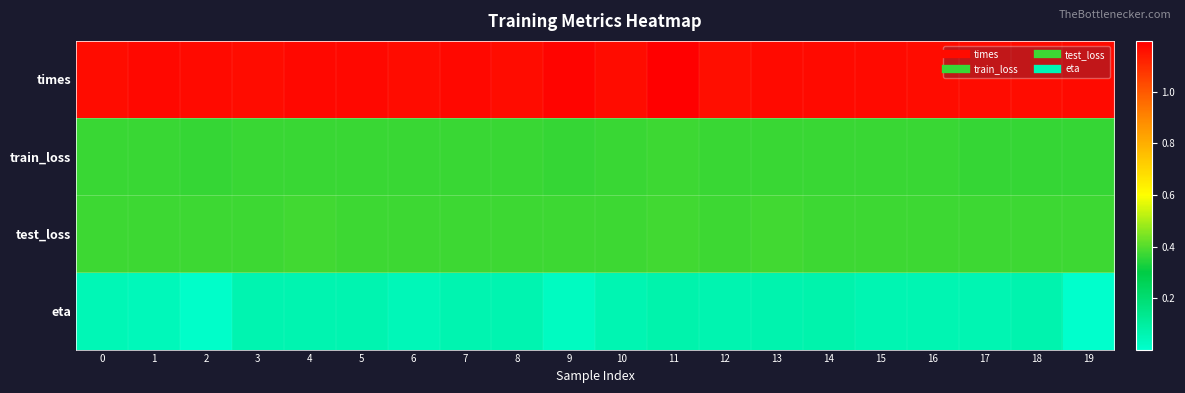

Reading left to right, transcribe all the data shown in this chart.

times: 0=1.2	1=1.2	2=1.2	3=1.2	4=1.2	5=1.2	6=1.2	7=1.2	8=1.2	9=1.2	10=1.2	11=1.2	12=1.2	13=1.2	14=1.2	15=1.2	16=1.2	17=1.2	18=1.2	19=1.2
train_loss: 0=0.4	1=0.4	2=0.4	3=0.4	4=0.4	5=0.4	6=0.4	7=0.4	8=0.4	9=0.4	10=0.4	11=0.4	12=0.4	13=0.4	14=0.4	15=0.4	16=0.4	17=0.4	18=0.4	19=0.4
test_loss: 0=0.4	1=0.4	2=0.4	3=0.4	4=0.4	5=0.4	6=0.4	7=0.4	8=0.4	9=0.4	10=0.4	11=0.4	12=0.4	13=0.4	14=0.4	15=0.4	16=0.4	17=0.4	18=0.4	19=0.4
eta: 0=0.1	1=0.0	2=0.0	3=0.1	4=0.1	5=0.1	6=0.0	7=0.1	8=0.1	9=0.0	10=0.1	11=0.1	12=0.1	13=0.1	14=0.1	15=0.1	16=0.1	17=0.1	18=0.1	19=0.0